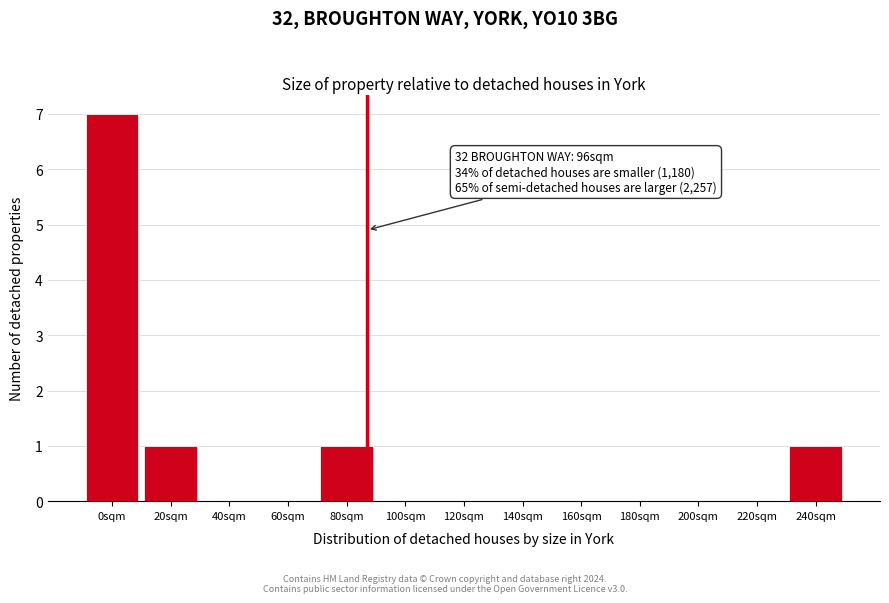

The chart shows a value of 3 at 100sqm. True or false?

False